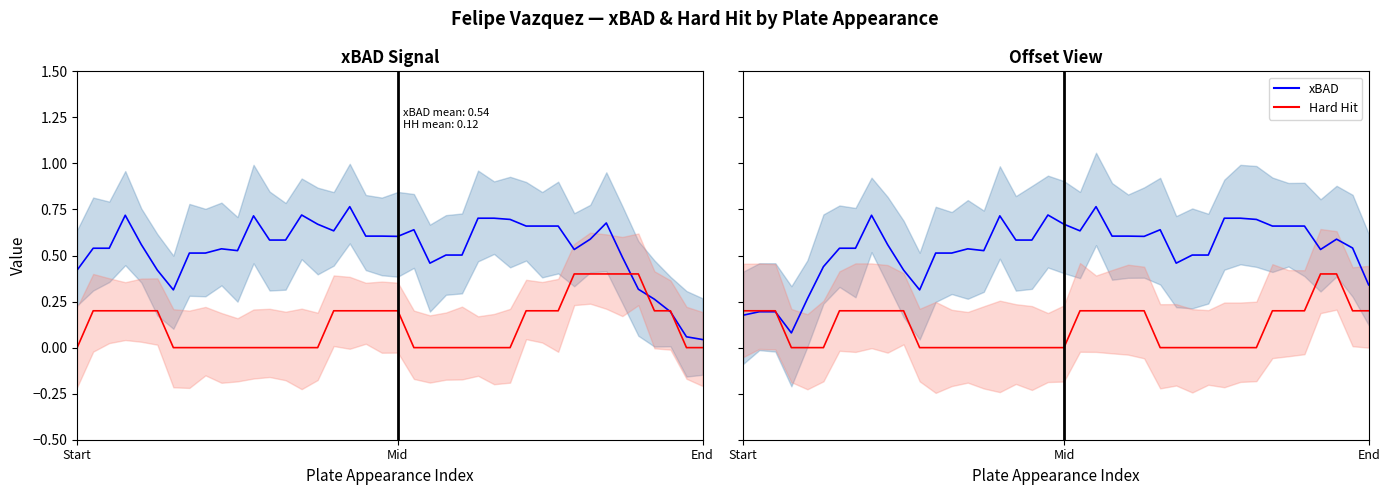

How many distinct data groups are displayed?

2